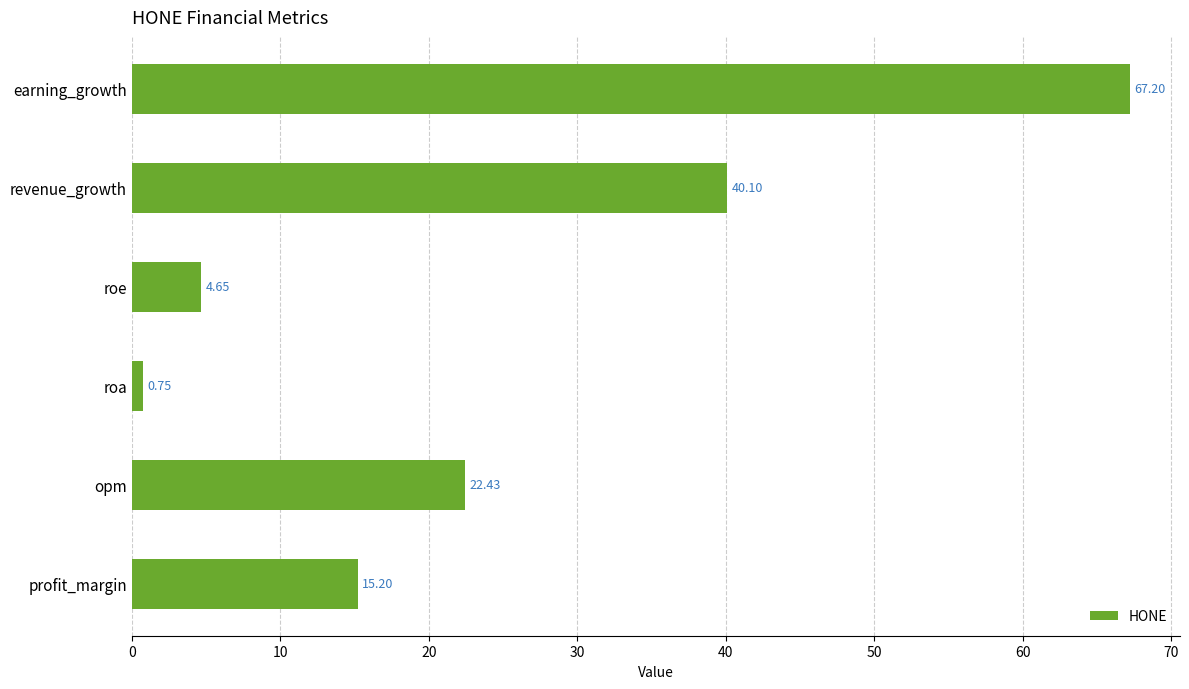

Rank the categories by value from lowest to highest.

roa, roe, profit_margin, opm, revenue_growth, earning_growth